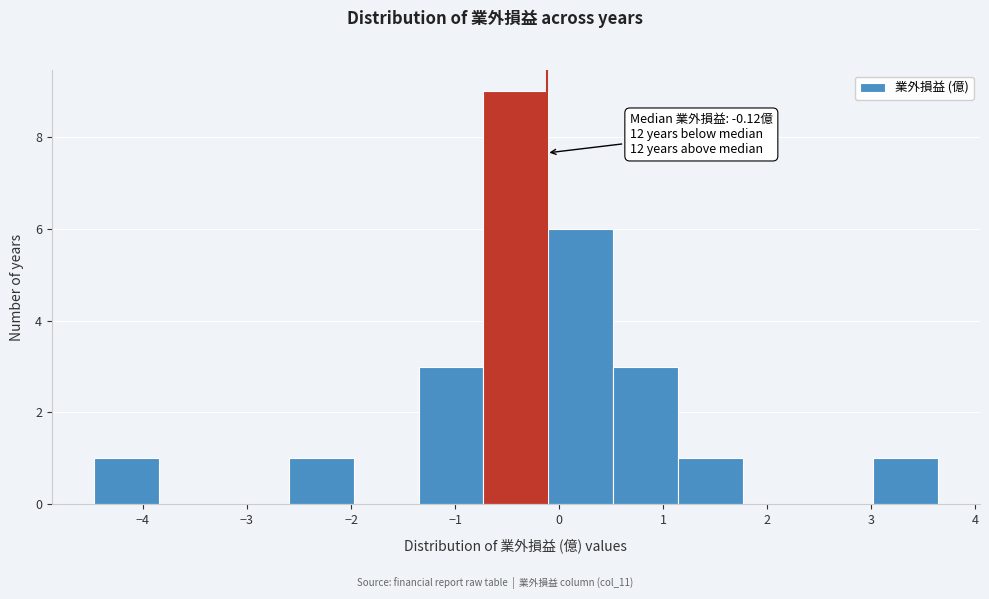

Which range on the x-axis has the tallest bar?

-0.7 to -0.1